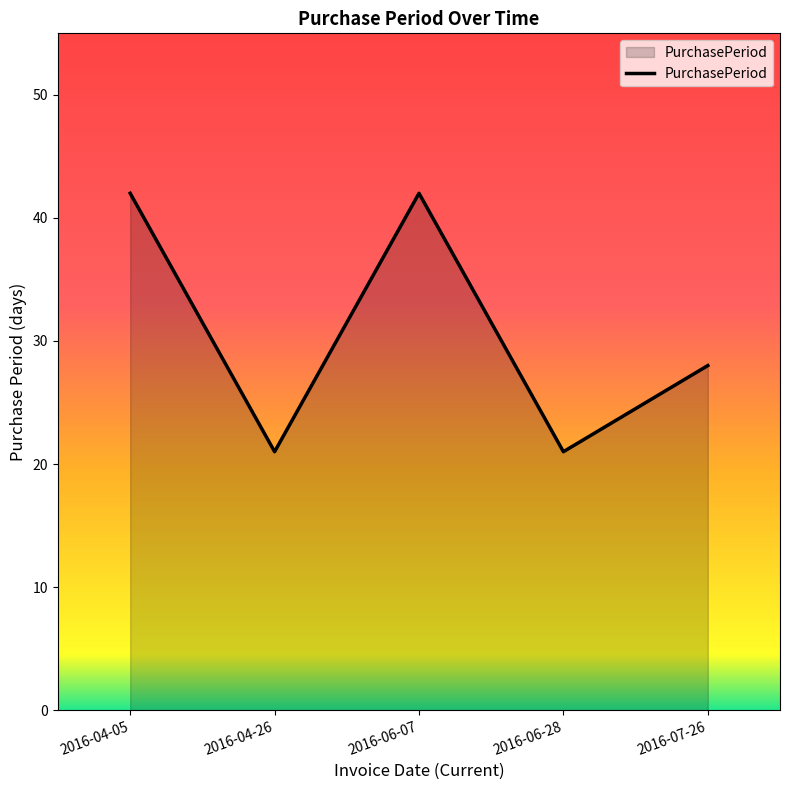

How many values are below 28?

2